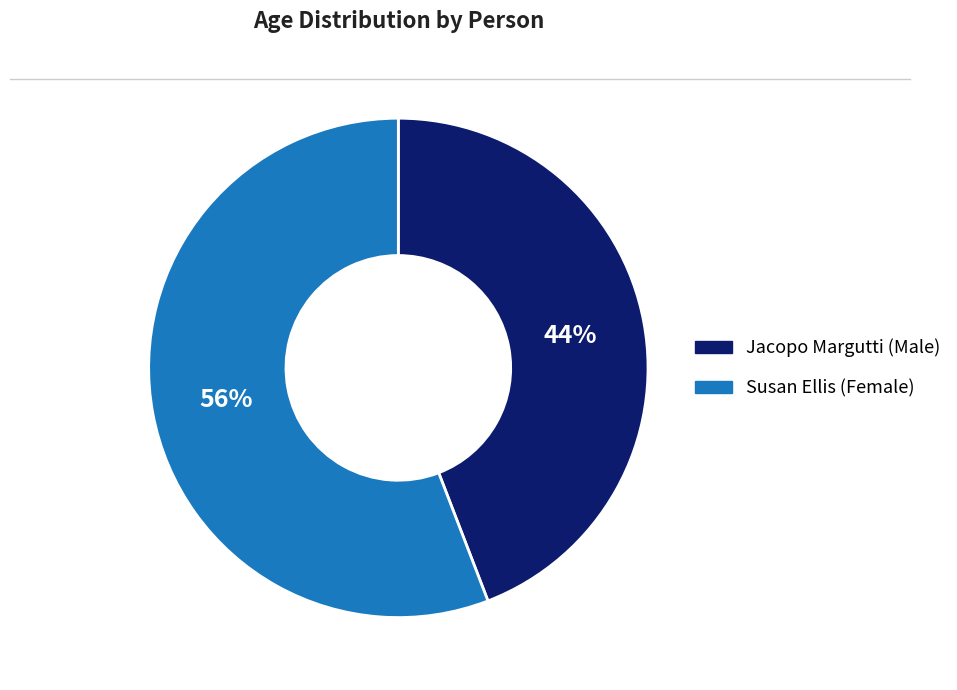

What is the ratio of the value at Jacopo Margutti (Male) to the value at Susan Ellis (Female)?

0.8